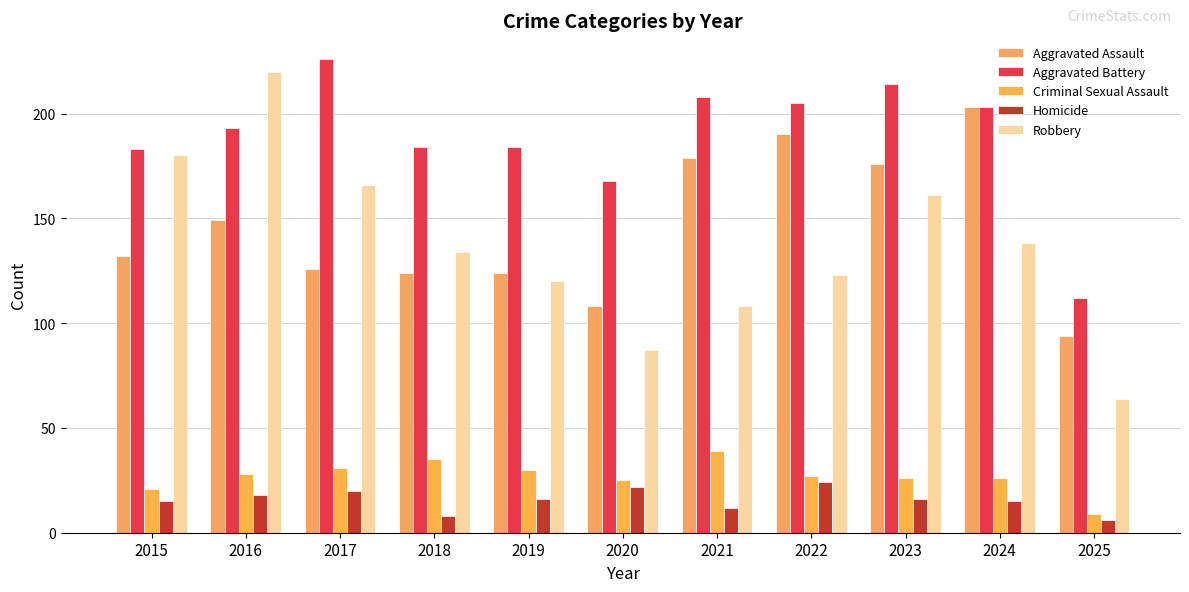

How many bars are there in total?

55